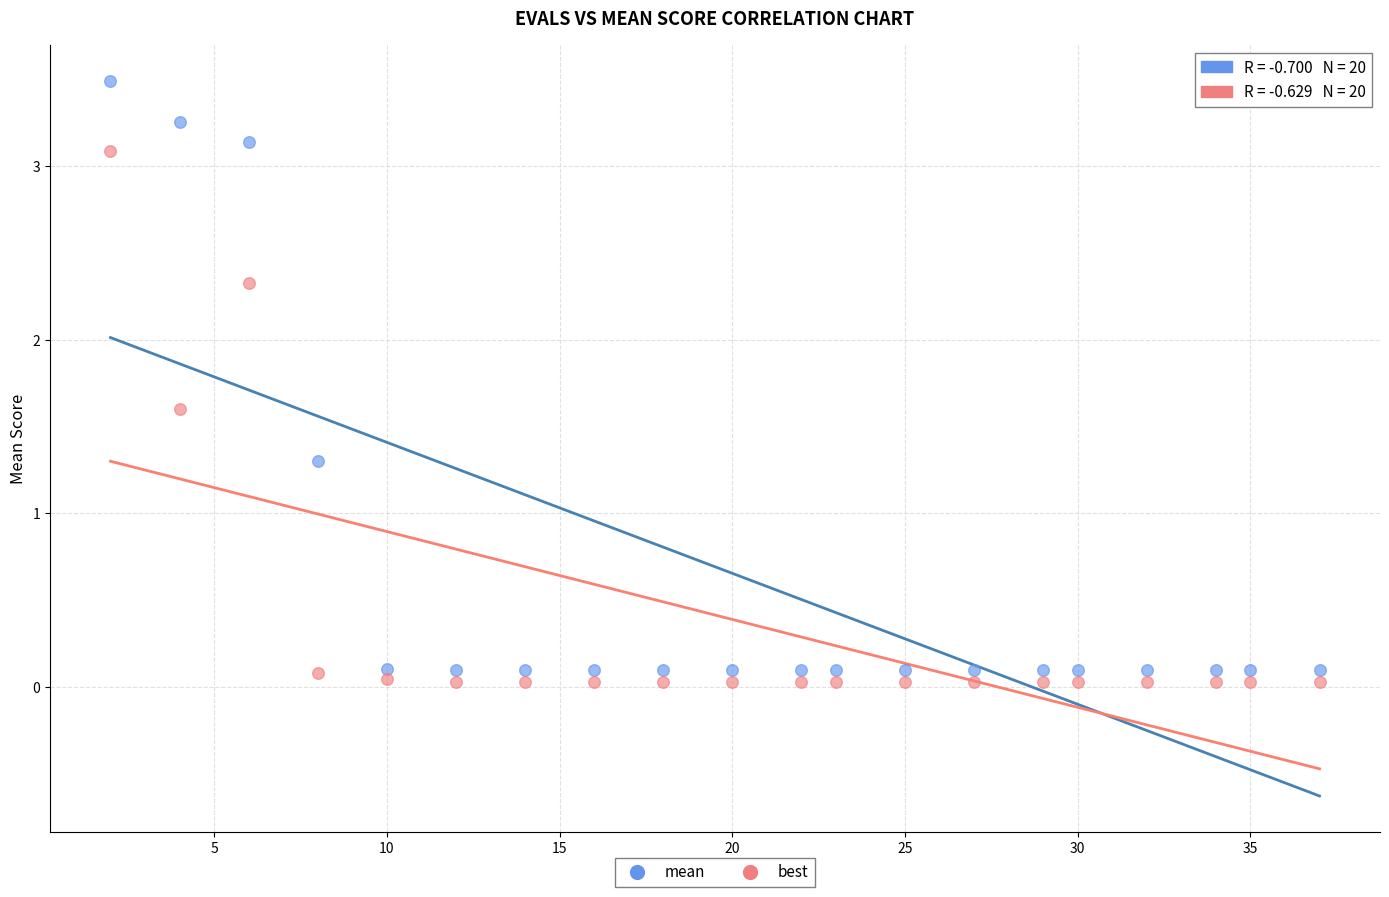

Which series contains the highest Y value?

mean